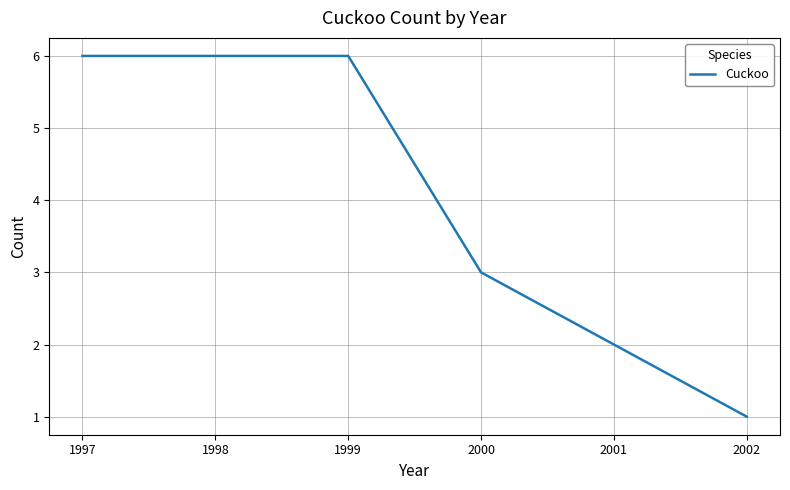

Count the number of data series in this chart.

1